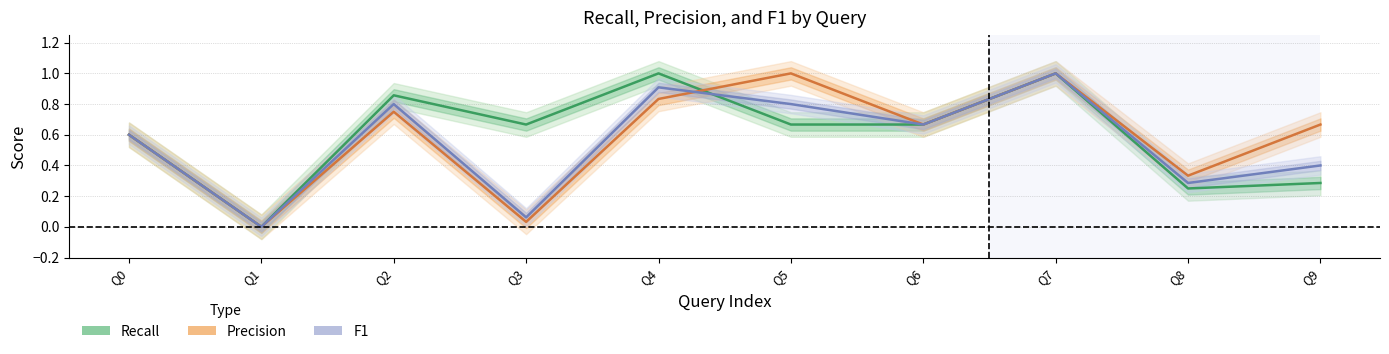

Where do recall and precision first cross each other?

Q4 and Q5